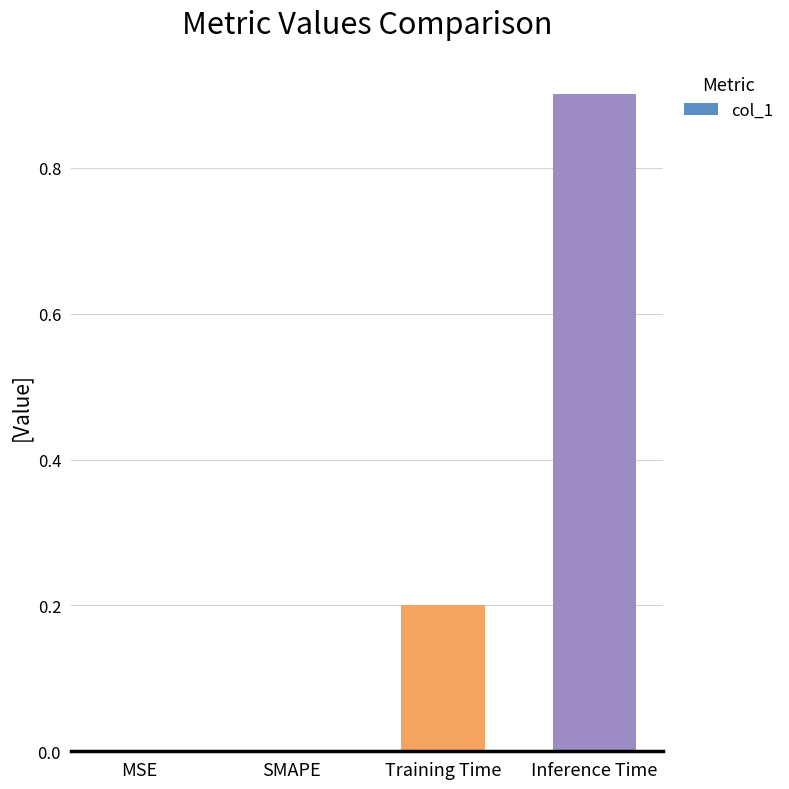

Is it true that the value at Training Time is 0.1?

False